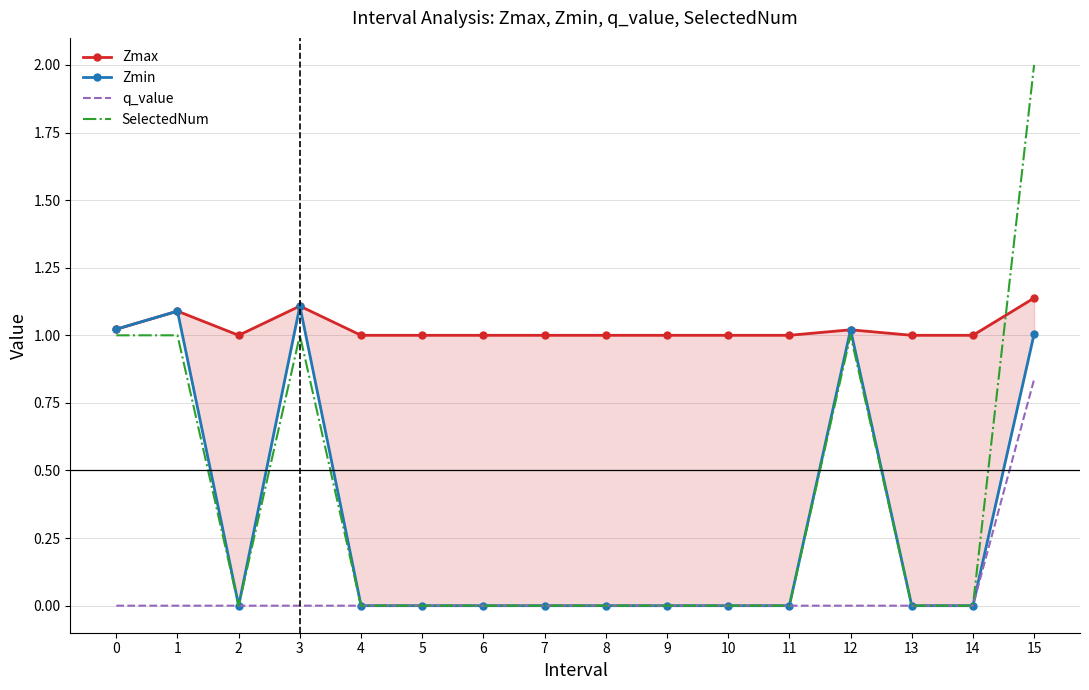

What is the highest value of the Zmax series?

1.1